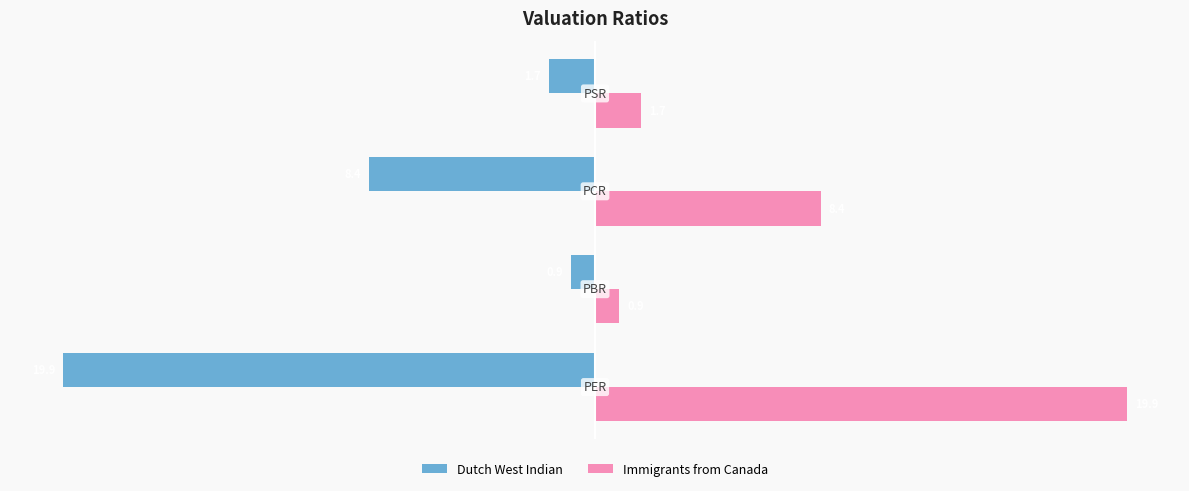

List the series in order of their overall mean, highest first.

Immigrants from Canada, Dutch West Indian